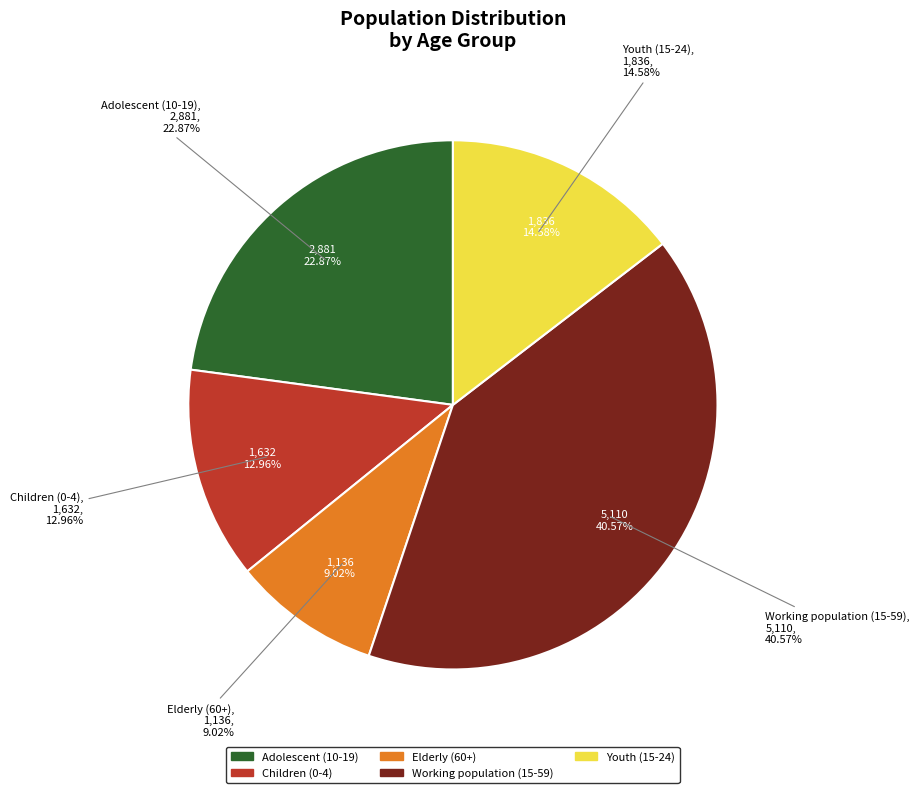

Which category has the smallest portion of the pie?

Elderly (60+)